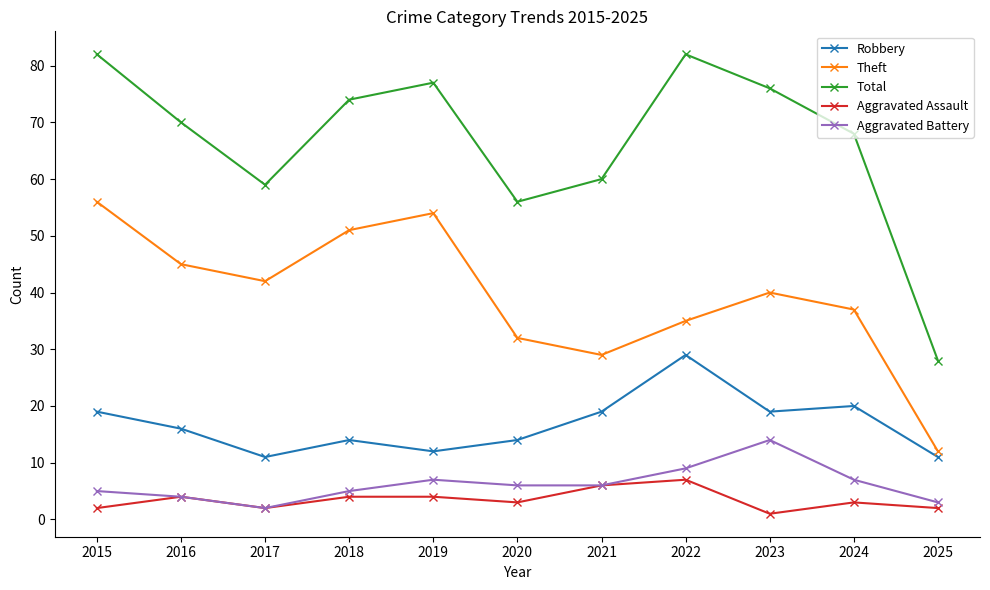

What is the greatest value displayed?

82